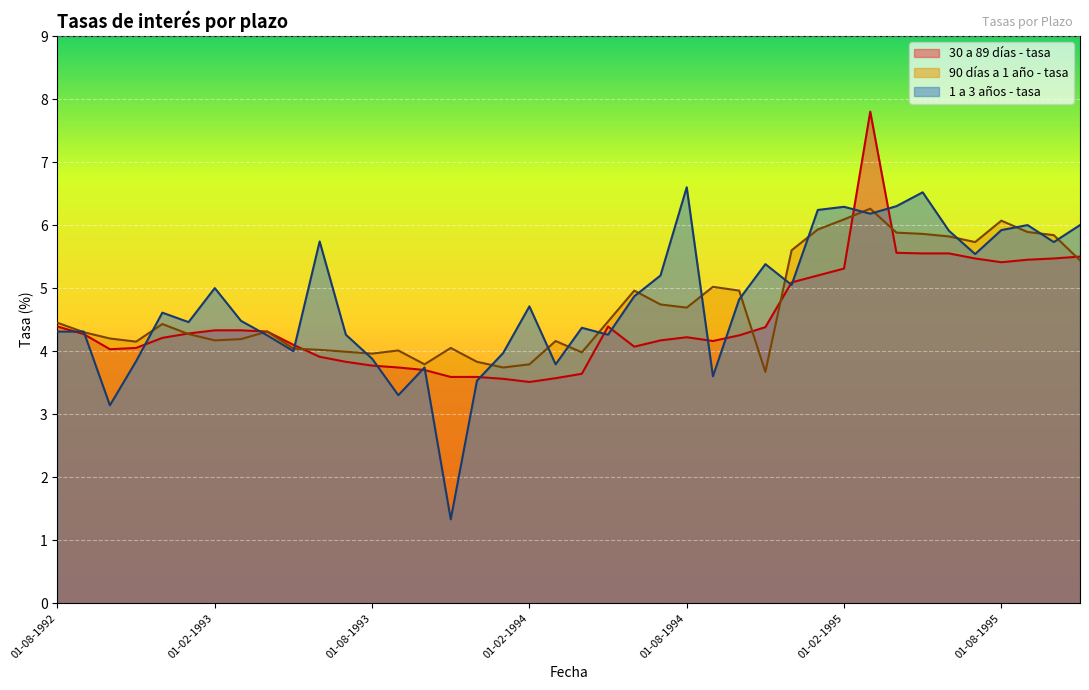

What is the greatest value displayed?

7.8